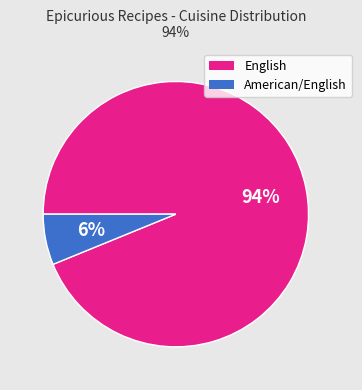

Is there any slice that represents more than half of the pie?

Yes